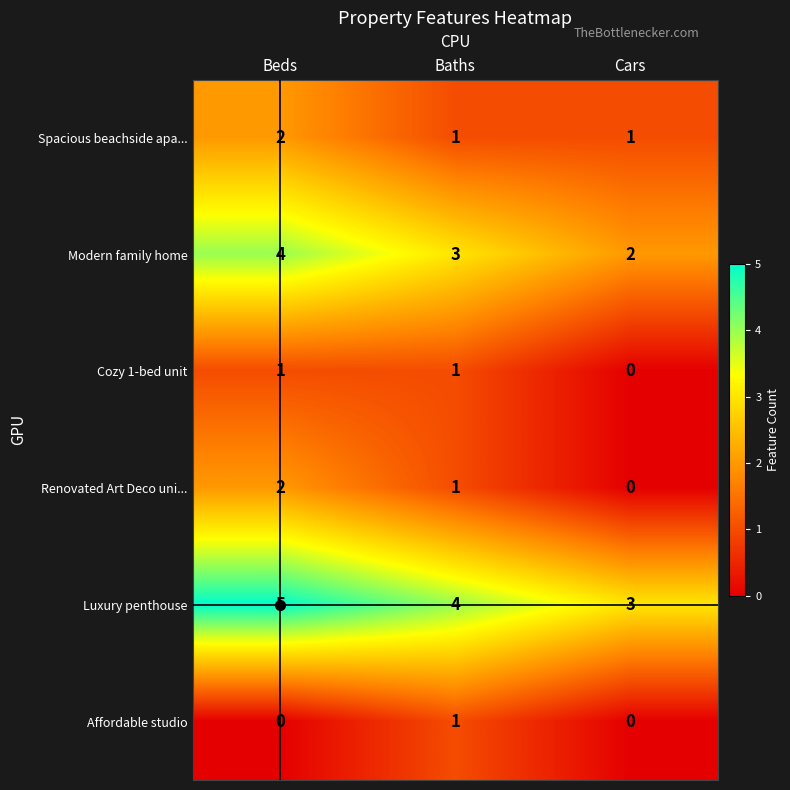

Which category has the lowest value in the Renovated Art Deco uni... series?

Cars